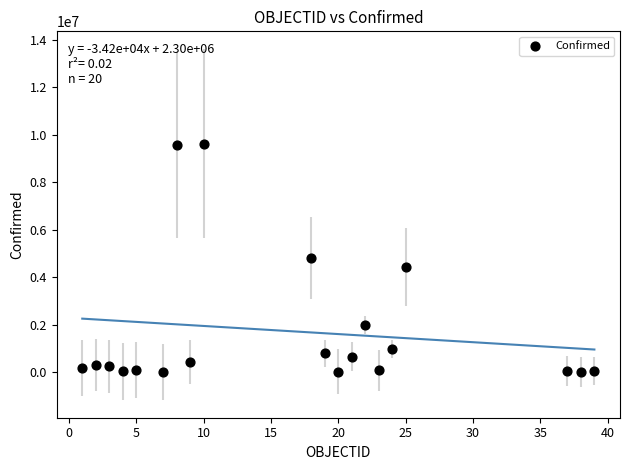

What is the range of X values (max minus min)?

38